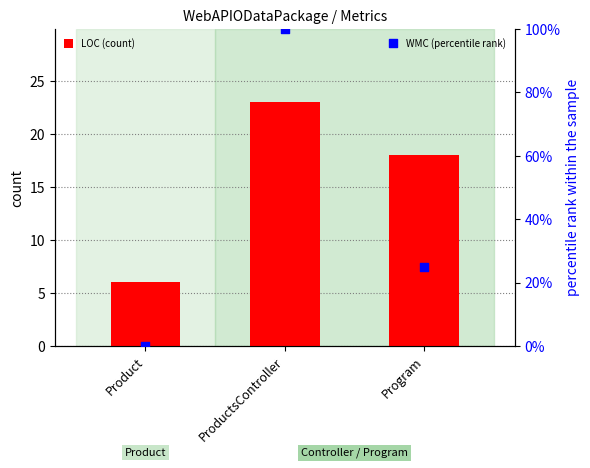

At which category is the sum across all series the highest?

ProductsController